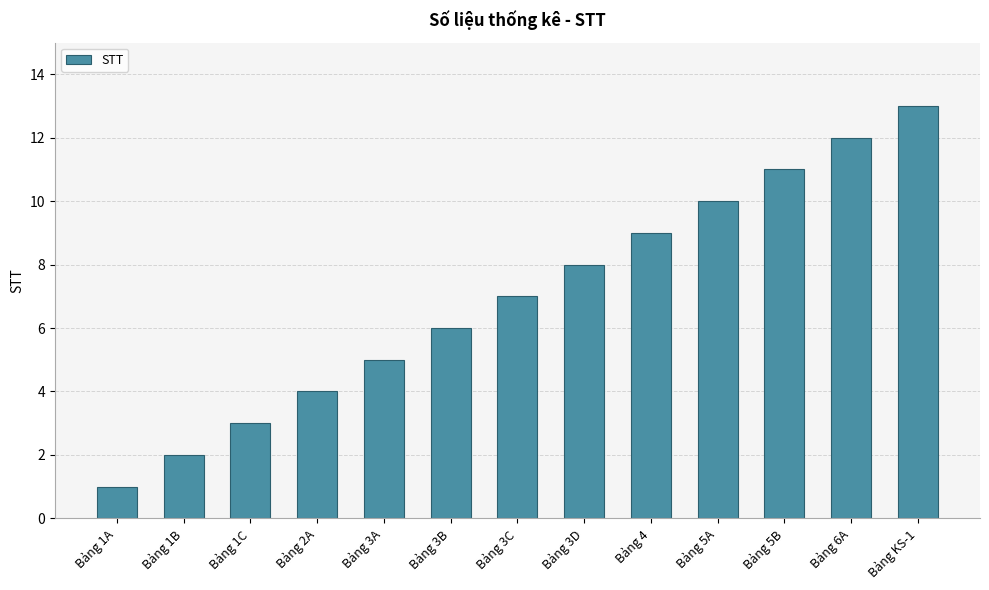

What is the sum of all values?

91